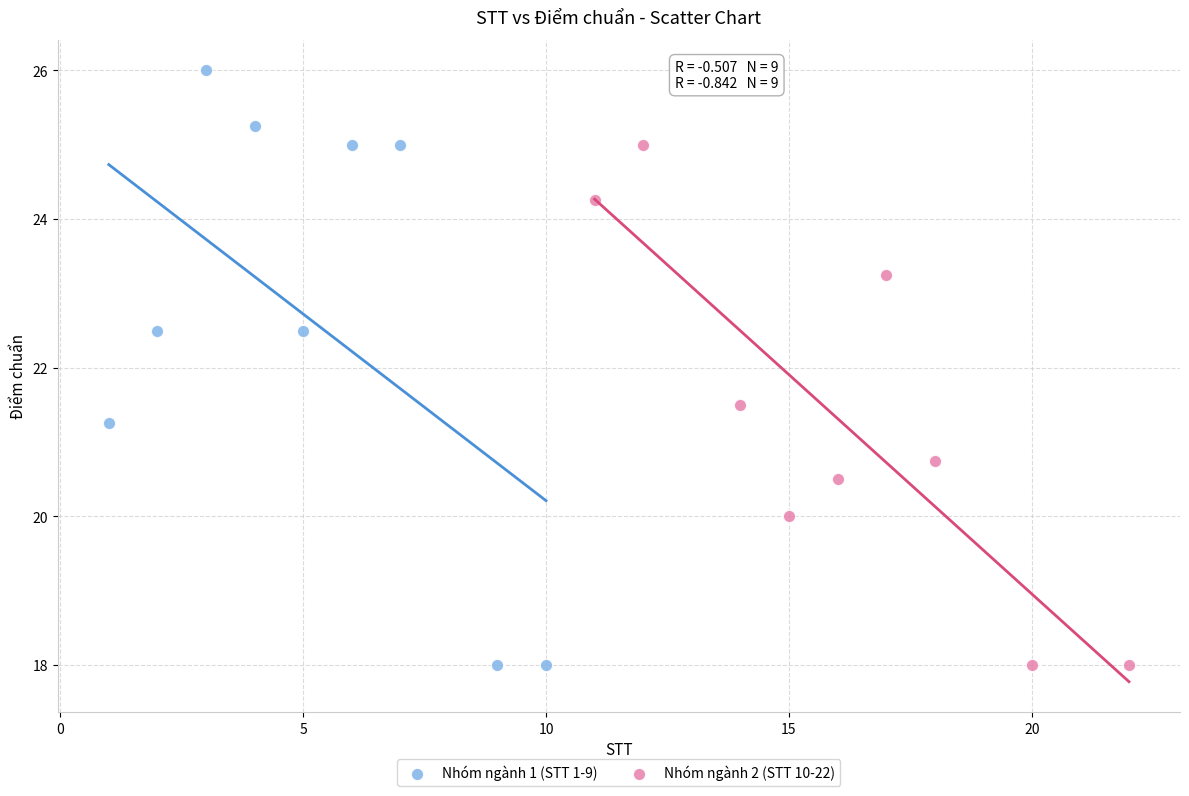

What are all the series names shown in the legend?

Nhóm ngành 1 (STT 1-9), Nhóm ngành 2 (STT 10-22)